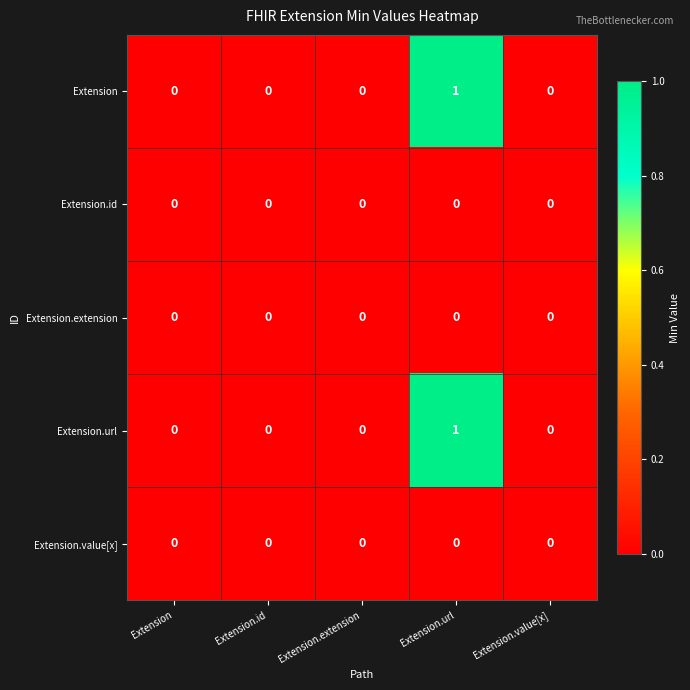

At which category is the sum across all series the highest?

Extension.url